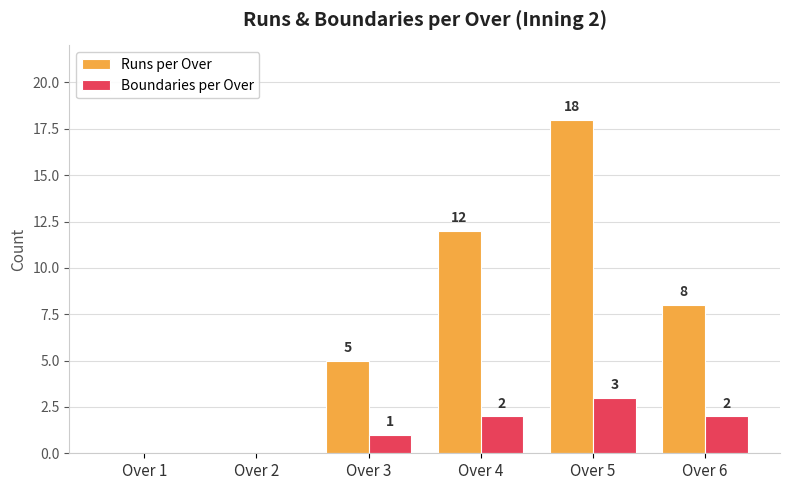

What is the sum of all Runs per Over values?

43